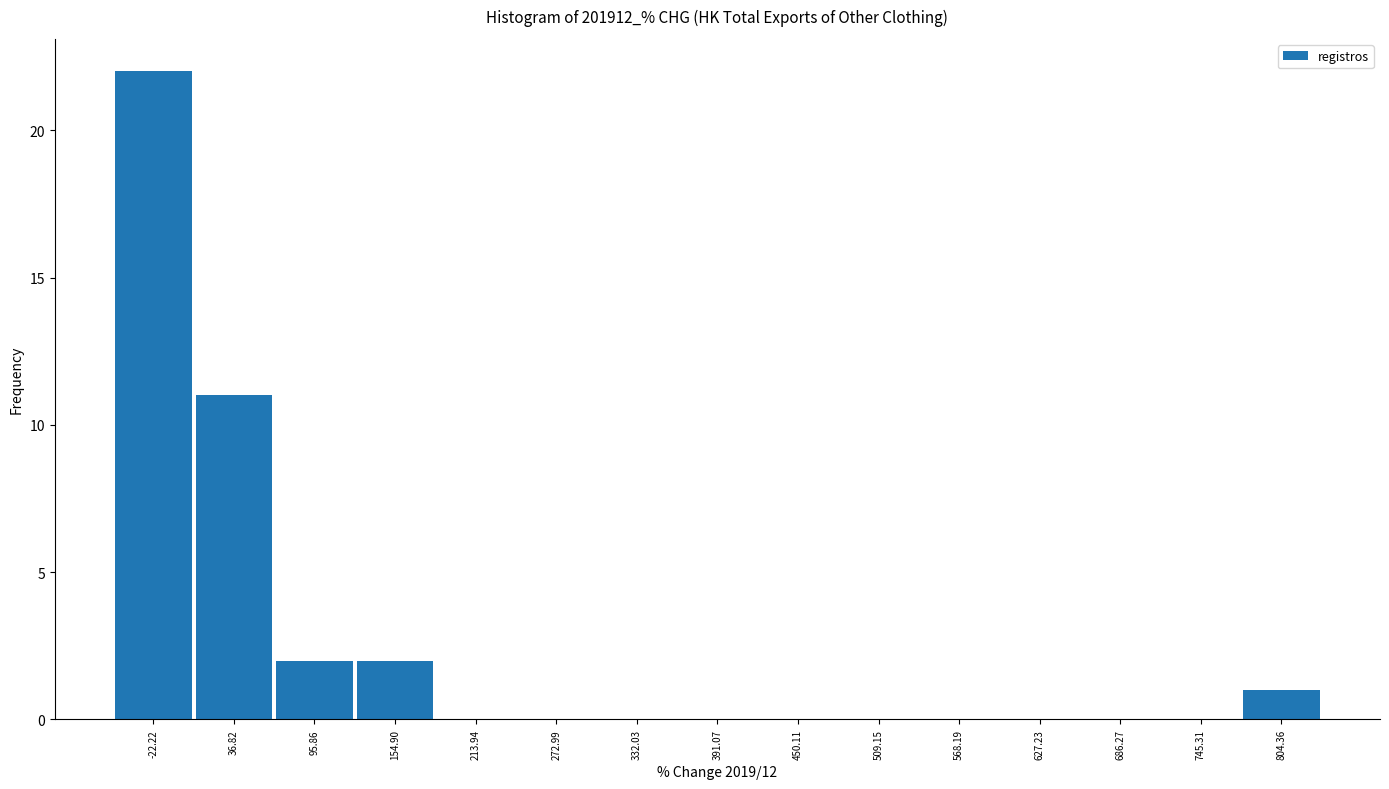

Over which range of the x-axis is the bar tallest?

-50 to 10